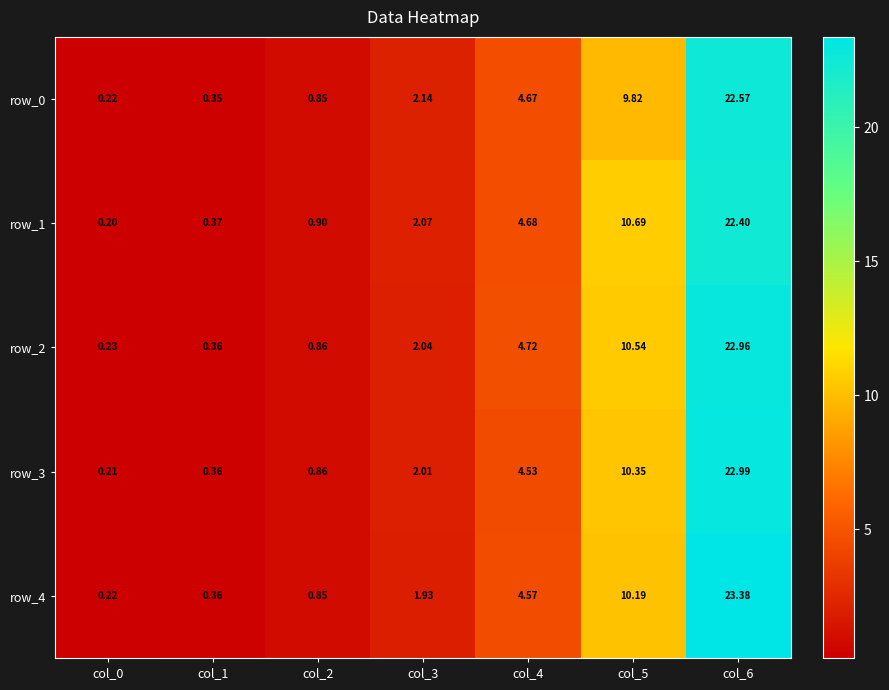

At which category is the sum across all series the highest?

col_6